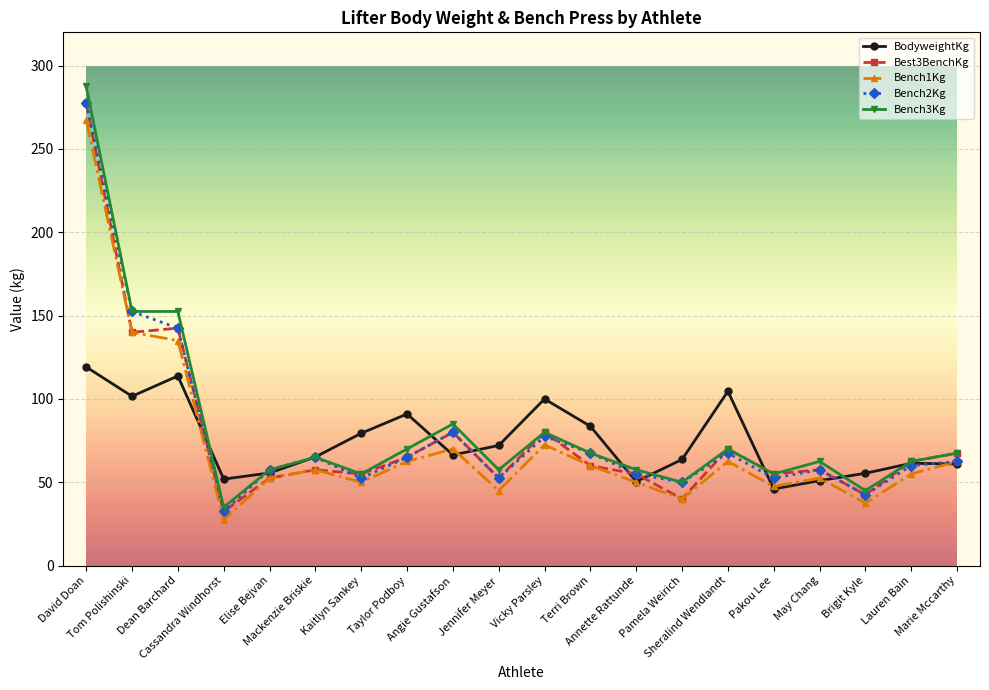

What position from the left is Vicky Parsley?

11